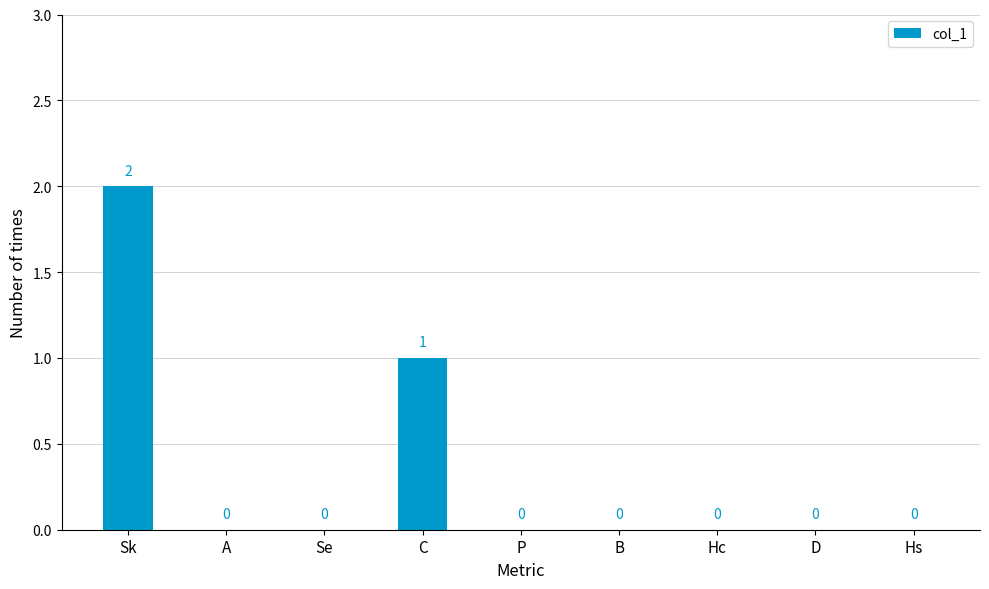

Reading left to right, extract all data points from this chart.

2	0	0	1	0	0	0	0	0